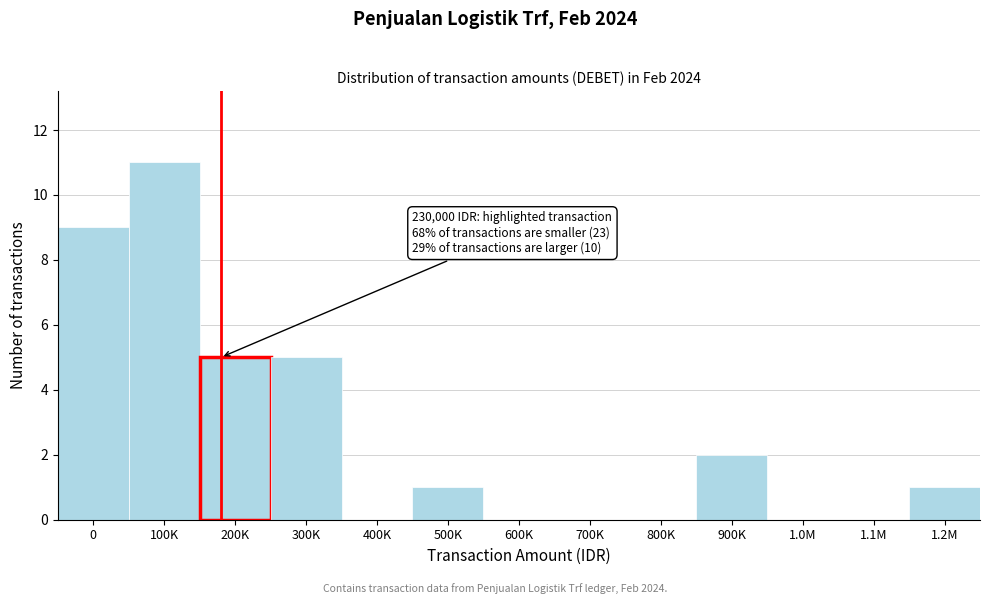

Reading left to right, extract all data points from this chart.

0=9	100K=11	200K=5	300K=5	400K=0	500K=1	600K=0	700K=0	800K=0	900K=2	1.0M=0	1.1M=0	1.2M=1